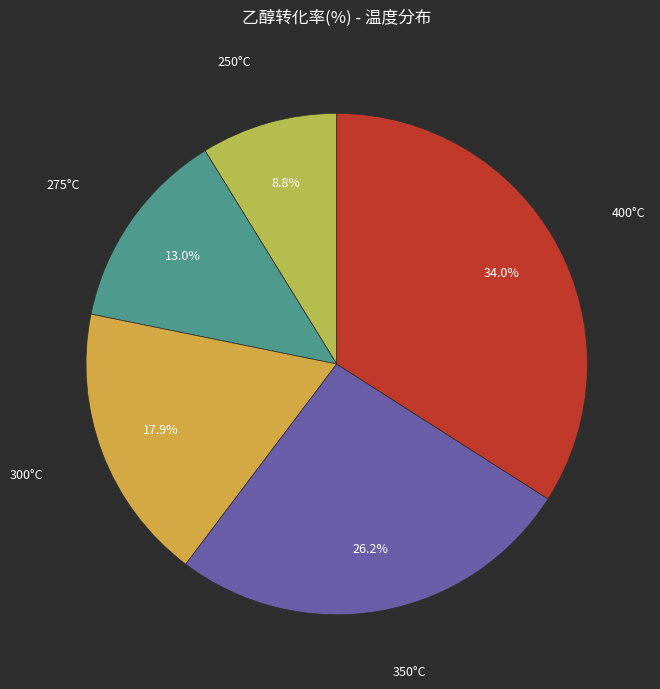

Count the number of slices in the pie.

5